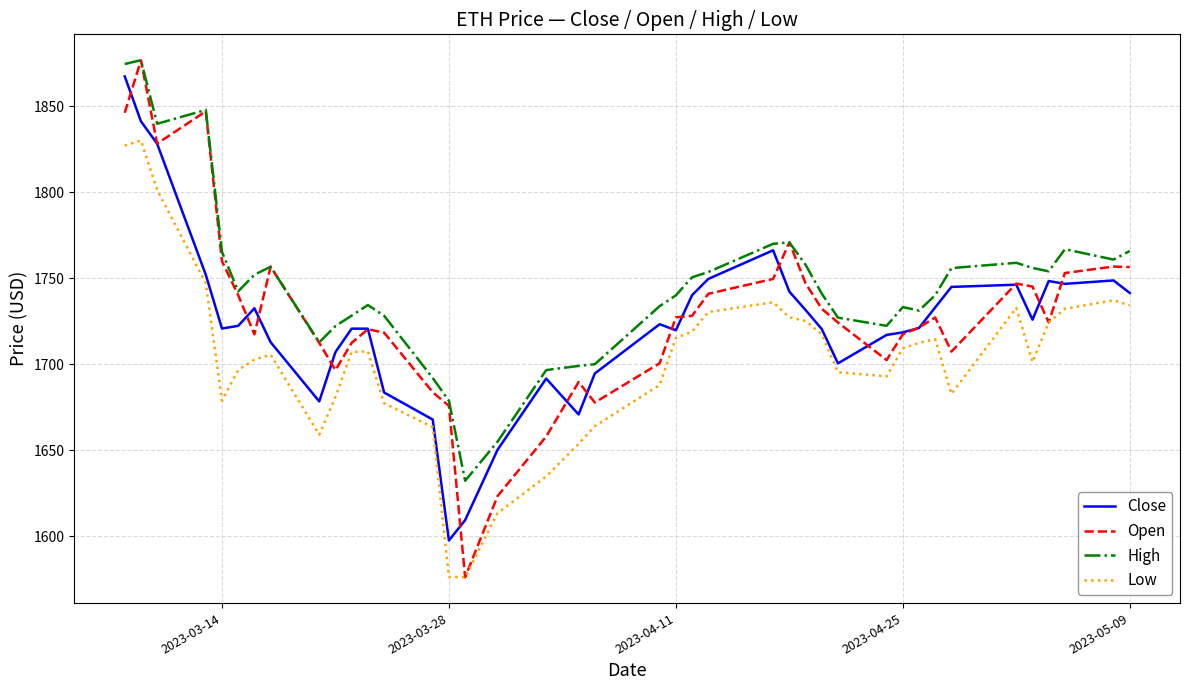

What is the lowest value of the Open series?

1576.2